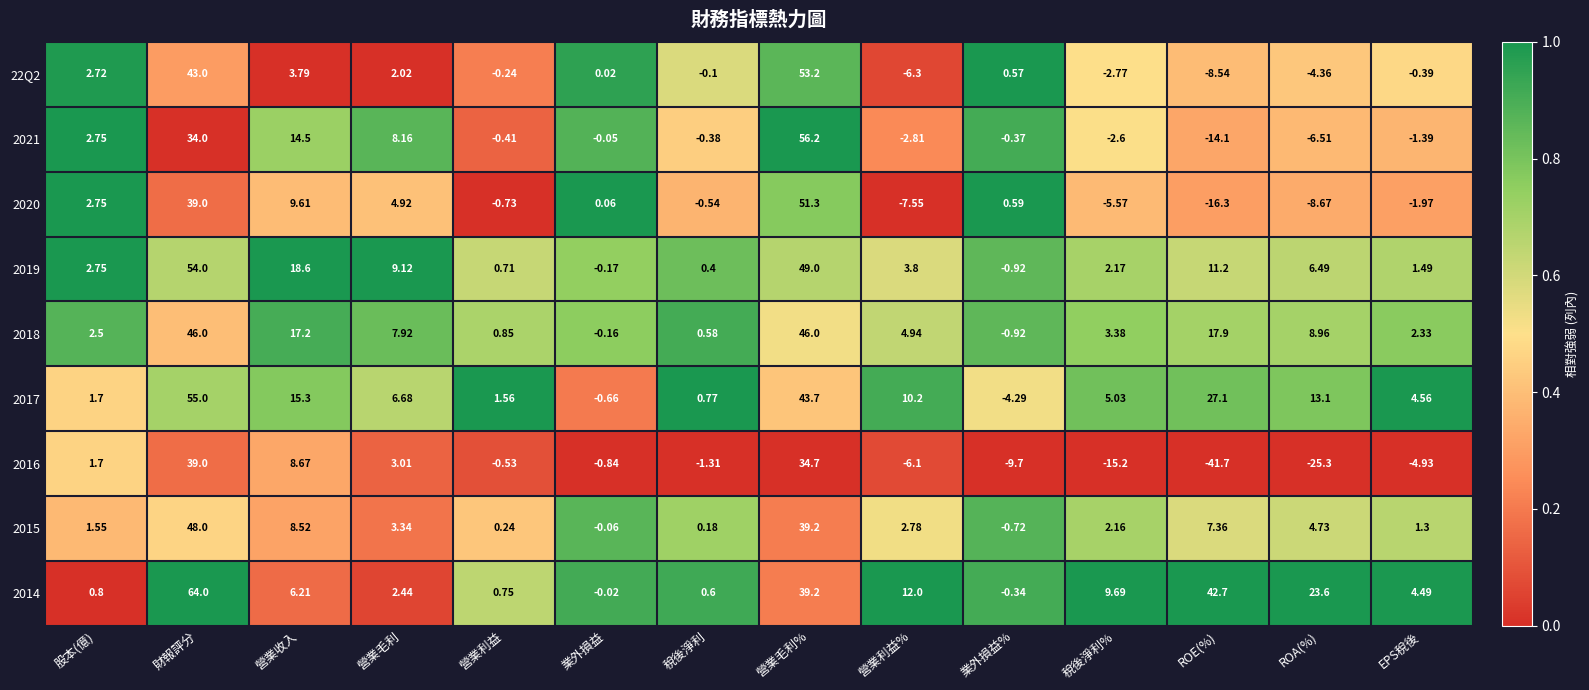

Rank the categories by 2015 value from lowest to highest.

業外損益%, 業外損益, 稅後淨利, 營業利益, EPS稅後, 股本(億), 稅後淨利%, 營業利益%, 營業毛利, ROA(%), ROE(%), 營業收入, 營業毛利%, 財報評分